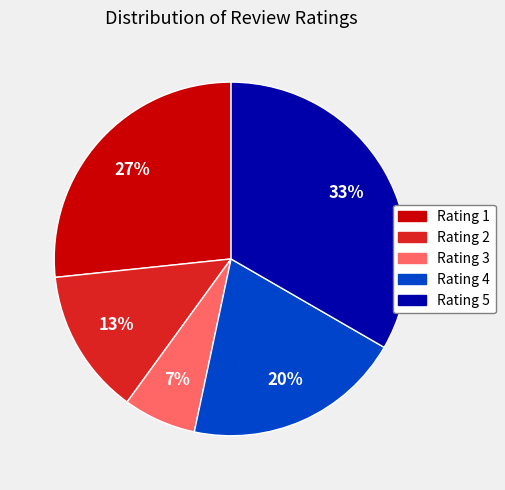

Does any single category account for the majority?

No